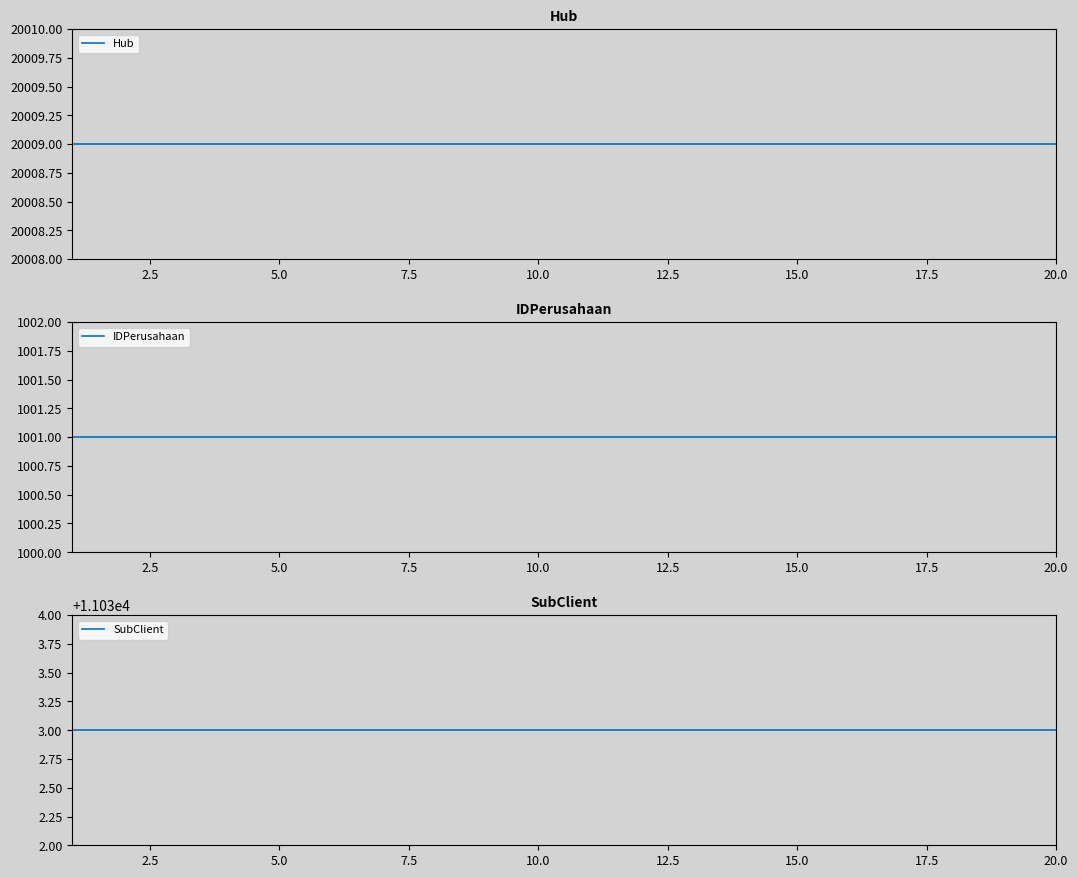

True or false: Hub has more than 2 points higher than both neighbors.

False